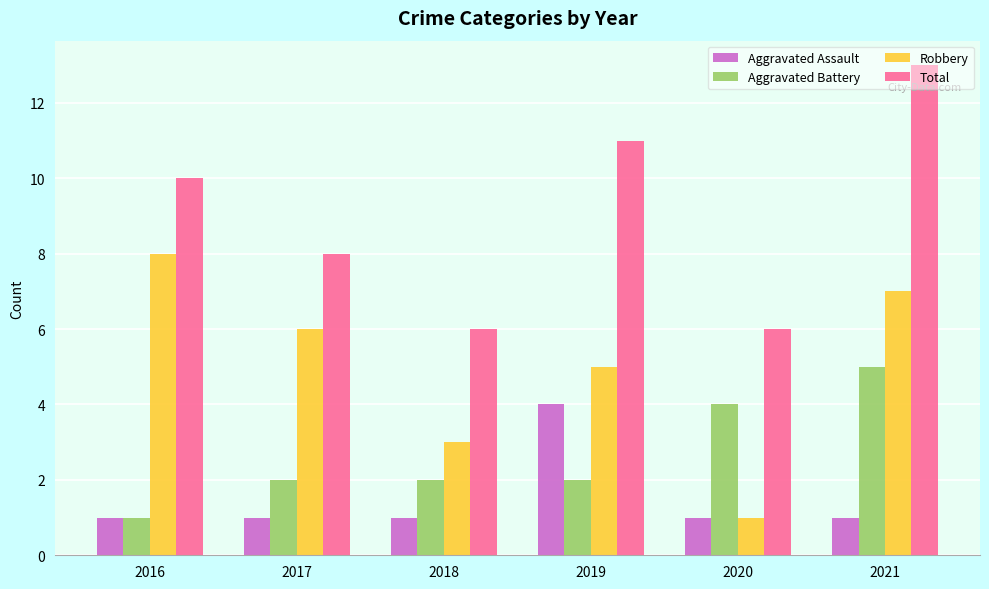

What is the spread (max minus min) of values at 2018?

5